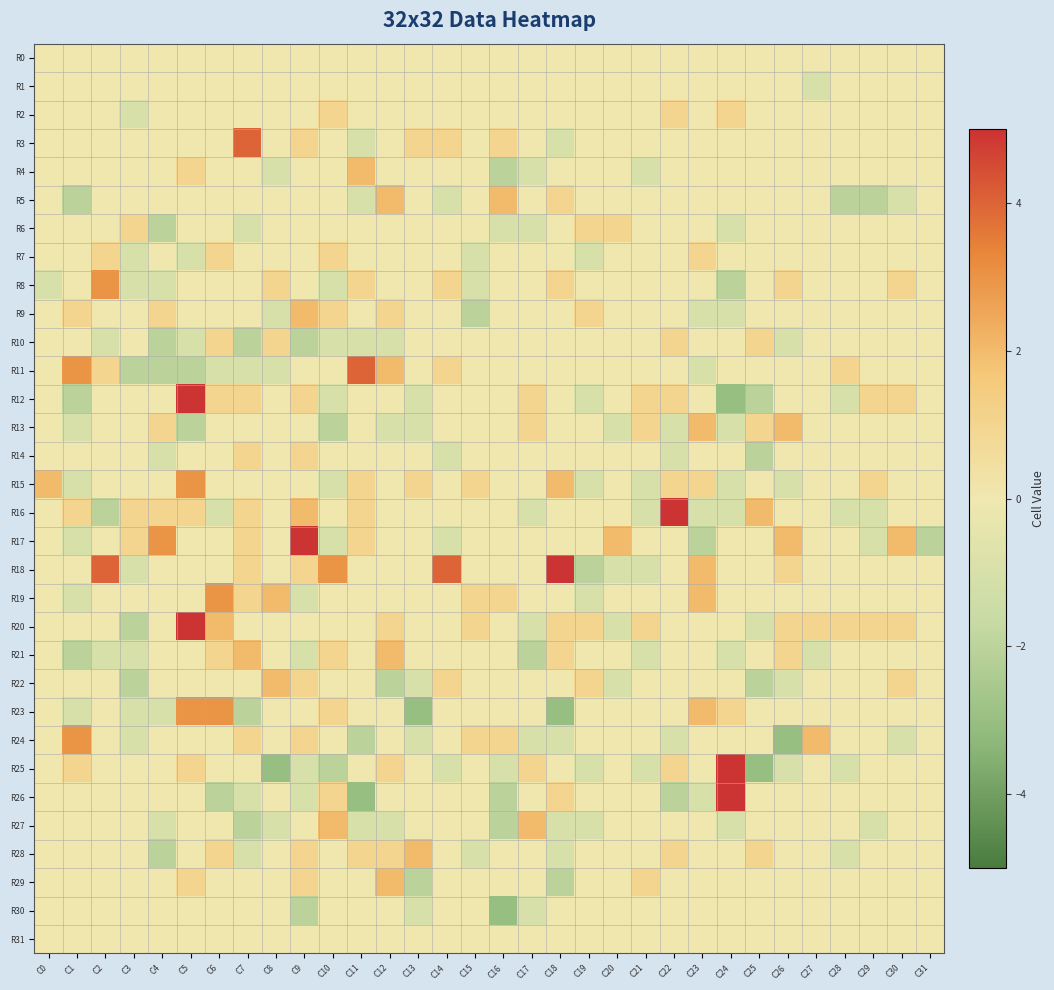

Reading left to right, what are all the values shown in this chart?

R0: C0=0	C1=0	C2=0	C3=0	C4=0	C5=0	C6=0	C7=0	C8=0	C9=0	C10=0	C11=0	C12=0	C13=0	C14=0	C15=0	C16=0	C17=0	C18=0	C19=0	C20=0	C21=0	C22=0	C23=0	C24=0	C25=0	C26=0	C27=0	C28=0	C29=0	C30=0	C31=0
R1: C0=0	C1=0	C2=0	C3=0	C4=0	C5=0	C6=0	C7=0	C8=0	C9=0	C10=0	C11=0	C12=0	C13=0	C14=0	C15=0	C16=0	C17=0	C18=0	C19=0	C20=0	C21=0	C22=0	C23=0	C24=0	C25=0	C26=0	C27=-1	C28=0	C29=0	C30=0	C31=0
R2: C0=0	C1=0	C2=0	C3=-1	C4=0	C5=0	C6=0	C7=0	C8=0	C9=0	C10=1	C11=0	C12=0	C13=0	C14=0	C15=0	C16=0	C17=0	C18=0	C19=0	C20=0	C21=0	C22=1	C23=0	C24=1	C25=0	C26=0	C27=0	C28=0	C29=0	C30=0	C31=0
R3: C0=0	C1=0	C2=0	C3=0	C4=0	C5=0	C6=0	C7=4	C8=0	C9=1	C10=0	C11=-1	C12=0	C13=1	C14=1	C15=0	C16=1	C17=0	C18=-1	C19=0	C20=0	C21=0	C22=0	C23=0	C24=0	C25=0	C26=0	C27=0	C28=0	C29=0	C30=0	C31=0
R4: C0=0	C1=0	C2=0	C3=0	C4=0	C5=1	C6=0	C7=0	C8=-1	C9=0	C10=0	C11=2	C12=0	C13=0	C14=0	C15=0	C16=-2	C17=-1	C18=0	C19=0	C20=0	C21=-1	C22=0	C23=0	C24=0	C25=0	C26=0	C27=0	C28=0	C29=0	C30=0	C31=0
R5: C0=0	C1=-2	C2=0	C3=0	C4=0	C5=0	C6=0	C7=0	C8=0	C9=0	C10=0	C11=-1	C12=2	C13=0	C14=-1	C15=0	C16=2	C17=0	C18=1	C19=0	C20=0	C21=0	C22=0	C23=0	C24=0	C25=0	C26=0	C27=0	C28=-2	C29=-2	C30=-1	C31=0
R6: C0=0	C1=0	C2=0	C3=1	C4=-2	C5=0	C6=0	C7=-1	C8=0	C9=0	C10=0	C11=0	C12=0	C13=0	C14=0	C15=0	C16=-1	C17=-1	C18=0	C19=1	C20=1	C21=0	C22=0	C23=0	C24=-1	C25=0	C26=0	C27=0	C28=0	C29=0	C30=0	C31=0
R7: C0=0	C1=0	C2=1	C3=-1	C4=0	C5=-1	C6=1	C7=0	C8=0	C9=0	C10=1	C11=0	C12=0	C13=0	C14=0	C15=-1	C16=0	C17=0	C18=0	C19=-1	C20=0	C21=0	C22=0	C23=1	C24=0	C25=0	C26=0	C27=0	C28=0	C29=0	C30=0	C31=0
R8: C0=-1	C1=0	C2=3	C3=-1	C4=-1	C5=0	C6=0	C7=0	C8=1	C9=0	C10=-1	C11=1	C12=0	C13=0	C14=1	C15=-1	C16=0	C17=0	C18=1	C19=0	C20=0	C21=0	C22=0	C23=0	C24=-2	C25=0	C26=1	C27=0	C28=0	C29=0	C30=1	C31=0
R9: C0=0	C1=1	C2=0	C3=0	C4=1	C5=0	C6=0	C7=0	C8=-1	C9=2	C10=1	C11=0	C12=1	C13=0	C14=0	C15=-2	C16=0	C17=0	C18=0	C19=1	C20=0	C21=0	C22=0	C23=-1	C24=-1	C25=0	C26=0	C27=0	C28=0	C29=0	C30=0	C31=0
R10: C0=0	C1=0	C2=-1	C3=0	C4=-2	C5=-1	C6=1	C7=-2	C8=1	C9=-2	C10=-1	C11=-1	C12=-1	C13=0	C14=0	C15=0	C16=0	C17=0	C18=0	C19=0	C20=0	C21=0	C22=1	C23=0	C24=0	C25=1	C26=-1	C27=0	C28=0	C29=0	C30=0	C31=0
R11: C0=0	C1=3	C2=1	C3=-2	C4=-2	C5=-2	C6=-1	C7=-1	C8=-1	C9=0	C10=0	C11=4	C12=2	C13=0	C14=1	C15=0	C16=0	C17=0	C18=0	C19=0	C20=0	C21=0	C22=0	C23=-1	C24=0	C25=0	C26=0	C27=0	C28=1	C29=0	C30=0	C31=0
R12: C0=0	C1=-2	C2=0	C3=0	C4=0	C5=5	C6=1	C7=1	C8=0	C9=1	C10=-1	C11=0	C12=0	C13=-1	C14=0	C15=0	C16=0	C17=1	C18=0	C19=-1	C20=0	C21=1	C22=1	C23=0	C24=-3	C25=-2	C26=0	C27=0	C28=-1	C29=1	C30=1	C31=0
R13: C0=0	C1=-1	C2=0	C3=0	C4=1	C5=-2	C6=0	C7=0	C8=0	C9=0	C10=-2	C11=0	C12=-1	C13=-1	C14=0	C15=0	C16=0	C17=1	C18=0	C19=0	C20=-1	C21=1	C22=-1	C23=2	C24=-1	C25=1	C26=2	C27=0	C28=0	C29=0	C30=0	C31=0
R14: C0=0	C1=0	C2=0	C3=0	C4=-1	C5=0	C6=0	C7=1	C8=0	C9=1	C10=0	C11=0	C12=0	C13=0	C14=-1	C15=0	C16=0	C17=0	C18=0	C19=0	C20=0	C21=0	C22=-1	C23=0	C24=0	C25=-2	C26=0	C27=0	C28=0	C29=0	C30=0	C31=0
R15: C0=2	C1=-1	C2=0	C3=0	C4=0	C5=3	C6=0	C7=0	C8=0	C9=0	C10=-1	C11=1	C12=0	C13=1	C14=0	C15=1	C16=0	C17=0	C18=2	C19=-1	C20=0	C21=-1	C22=1	C23=1	C24=-1	C25=0	C26=-1	C27=0	C28=0	C29=1	C30=0	C31=0
R16: C0=0	C1=1	C2=-2	C3=1	C4=1	C5=1	C6=-1	C7=1	C8=0	C9=2	C10=0	C11=1	C12=0	C13=0	C14=0	C15=0	C16=0	C17=-1	C18=0	C19=0	C20=0	C21=-1	C22=5	C23=-1	C24=-1	C25=2	C26=0	C27=0	C28=-1	C29=-1	C30=0	C31=0
R17: C0=0	C1=-1	C2=0	C3=1	C4=3	C5=0	C6=0	C7=1	C8=0	C9=5	C10=-1	C11=1	C12=0	C13=0	C14=-1	C15=0	C16=0	C17=0	C18=0	C19=0	C20=2	C21=0	C22=0	C23=-2	C24=0	C25=0	C26=2	C27=0	C28=0	C29=-1	C30=2	C31=-2
R18: C0=0	C1=0	C2=4	C3=-1	C4=0	C5=0	C6=0	C7=1	C8=0	C9=1	C10=3	C11=0	C12=0	C13=0	C14=4	C15=0	C16=0	C17=0	C18=5	C19=-2	C20=-1	C21=-1	C22=0	C23=2	C24=0	C25=0	C26=1	C27=0	C28=0	C29=0	C30=0	C31=0
R19: C0=0	C1=-1	C2=0	C3=0	C4=0	C5=0	C6=3	C7=1	C8=2	C9=-1	C10=0	C11=0	C12=0	C13=0	C14=0	C15=1	C16=1	C17=0	C18=0	C19=-1	C20=0	C21=0	C22=0	C23=2	C24=0	C25=0	C26=0	C27=0	C28=0	C29=0	C30=0	C31=0
R20: C0=0	C1=0	C2=0	C3=-2	C4=0	C5=5	C6=2	C7=0	C8=0	C9=0	C10=0	C11=0	C12=1	C13=0	C14=0	C15=1	C16=0	C17=-1	C18=1	C19=1	C20=-1	C21=1	C22=0	C23=0	C24=0	C25=-1	C26=1	C27=1	C28=1	C29=1	C30=1	C31=0
R21: C0=0	C1=-2	C2=-1	C3=-1	C4=0	C5=0	C6=1	C7=2	C8=0	C9=-1	C10=1	C11=0	C12=2	C13=0	C14=0	C15=0	C16=0	C17=-2	C18=1	C19=0	C20=0	C21=-1	C22=0	C23=0	C24=-1	C25=0	C26=1	C27=-1	C28=0	C29=0	C30=0	C31=0
R22: C0=0	C1=0	C2=0	C3=-2	C4=0	C5=0	C6=0	C7=0	C8=2	C9=1	C10=0	C11=0	C12=-2	C13=-1	C14=1	C15=0	C16=0	C17=0	C18=0	C19=1	C20=-1	C21=0	C22=0	C23=0	C24=0	C25=-2	C26=-1	C27=0	C28=0	C29=0	C30=1	C31=0
R23: C0=0	C1=-1	C2=0	C3=-1	C4=-1	C5=3	C6=3	C7=-2	C8=0	C9=0	C10=1	C11=0	C12=0	C13=-3	C14=0	C15=0	C16=0	C17=0	C18=-3	C19=0	C20=0	C21=0	C22=0	C23=2	C24=1	C25=0	C26=0	C27=0	C28=0	C29=0	C30=0	C31=0
R24: C0=0	C1=3	C2=0	C3=-1	C4=0	C5=0	C6=0	C7=1	C8=0	C9=1	C10=0	C11=-2	C12=0	C13=-1	C14=0	C15=1	C16=1	C17=-1	C18=-1	C19=0	C20=0	C21=0	C22=-1	C23=0	C24=0	C25=0	C26=-3	C27=2	C28=0	C29=0	C30=-1	C31=0
R25: C0=0	C1=1	C2=0	C3=0	C4=0	C5=1	C6=0	C7=0	C8=-3	C9=-1	C10=-2	C11=0	C12=1	C13=0	C14=-1	C15=0	C16=-1	C17=1	C18=0	C19=-1	C20=0	C21=-1	C22=1	C23=0	C24=5	C25=-3	C26=-1	C27=0	C28=-1	C29=0	C30=0	C31=0
R26: C0=0	C1=0	C2=0	C3=0	C4=0	C5=0	C6=-2	C7=-1	C8=0	C9=-1	C10=1	C11=-3	C12=0	C13=0	C14=0	C15=0	C16=-2	C17=0	C18=1	C19=0	C20=0	C21=0	C22=-2	C23=-1	C24=5	C25=0	C26=0	C27=0	C28=0	C29=0	C30=0	C31=0
R27: C0=0	C1=0	C2=0	C3=0	C4=-1	C5=0	C6=0	C7=-2	C8=-1	C9=0	C10=2	C11=-1	C12=-1	C13=0	C14=0	C15=0	C16=-2	C17=2	C18=-1	C19=-1	C20=0	C21=0	C22=0	C23=0	C24=-1	C25=0	C26=0	C27=0	C28=0	C29=-1	C30=0	C31=0
R28: C0=0	C1=0	C2=0	C3=0	C4=-2	C5=0	C6=1	C7=-1	C8=0	C9=1	C10=0	C11=1	C12=1	C13=2	C14=0	C15=-1	C16=0	C17=0	C18=-1	C19=0	C20=0	C21=0	C22=1	C23=0	C24=0	C25=1	C26=0	C27=0	C28=-1	C29=0	C30=0	C31=0
R29: C0=0	C1=0	C2=0	C3=0	C4=0	C5=1	C6=0	C7=0	C8=0	C9=1	C10=0	C11=0	C12=2	C13=-2	C14=0	C15=0	C16=0	C17=0	C18=-2	C19=0	C20=0	C21=1	C22=0	C23=0	C24=0	C25=0	C26=0	C27=0	C28=0	C29=0	C30=0	C31=0
R30: C0=0	C1=0	C2=0	C3=0	C4=0	C5=0	C6=0	C7=0	C8=0	C9=-2	C10=0	C11=0	C12=0	C13=-1	C14=0	C15=0	C16=-3	C17=-1	C18=0	C19=0	C20=0	C21=0	C22=0	C23=0	C24=0	C25=0	C26=0	C27=0	C28=0	C29=0	C30=0	C31=0
R31: C0=0	C1=0	C2=0	C3=0	C4=0	C5=0	C6=0	C7=0	C8=0	C9=0	C10=0	C11=0	C12=0	C13=0	C14=0	C15=0	C16=0	C17=0	C18=0	C19=0	C20=0	C21=0	C22=0	C23=0	C24=0	C25=0	C26=0	C27=0	C28=0	C29=0	C30=0	C31=0